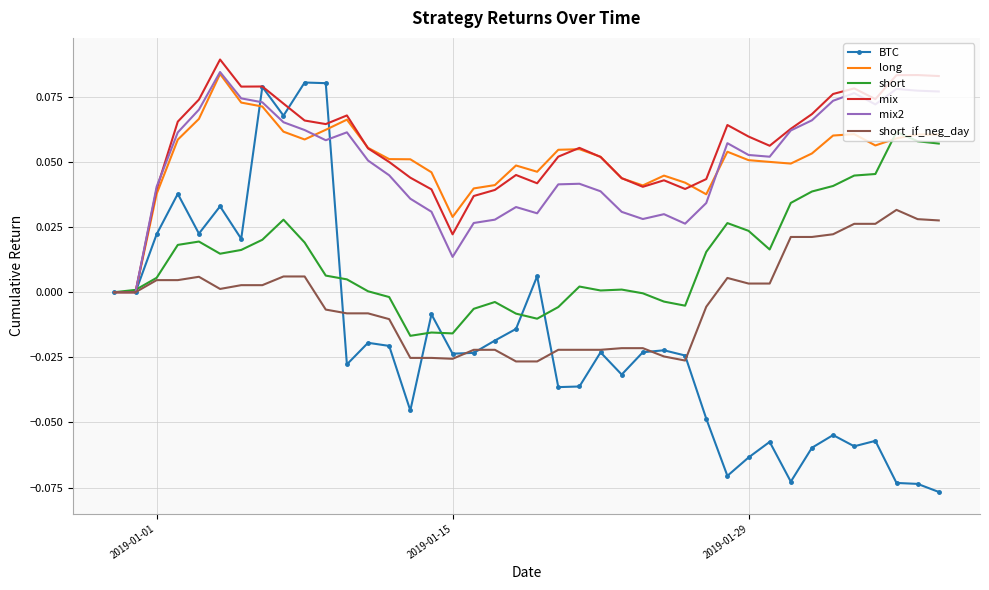

What is the maximum value shown in the chart?

0.1